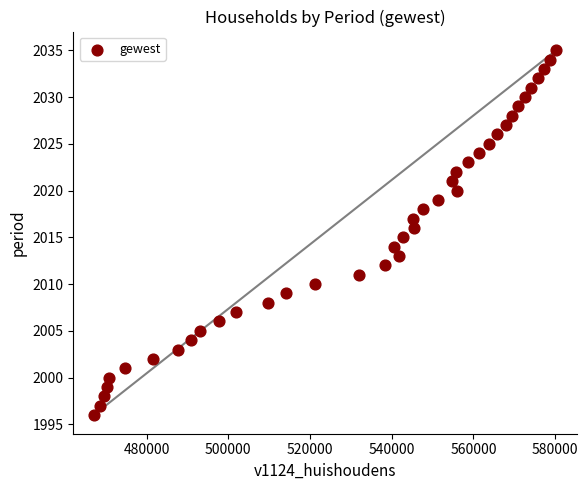

What is the range of X values (max minus min)?

113195